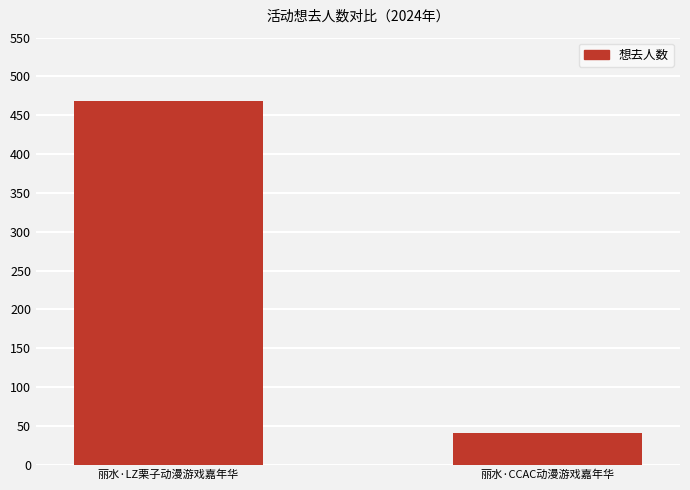

How many values are between 41 and 469?

2